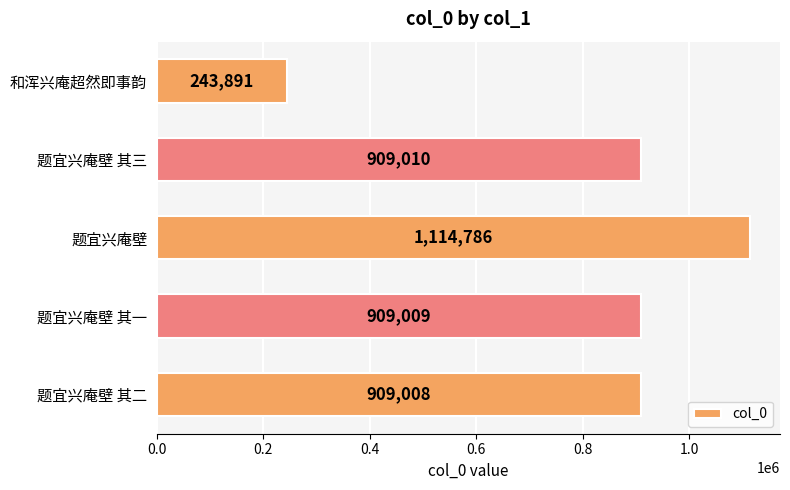

The value at 题宜兴庵壁 其一 is 909009. True or false?

True